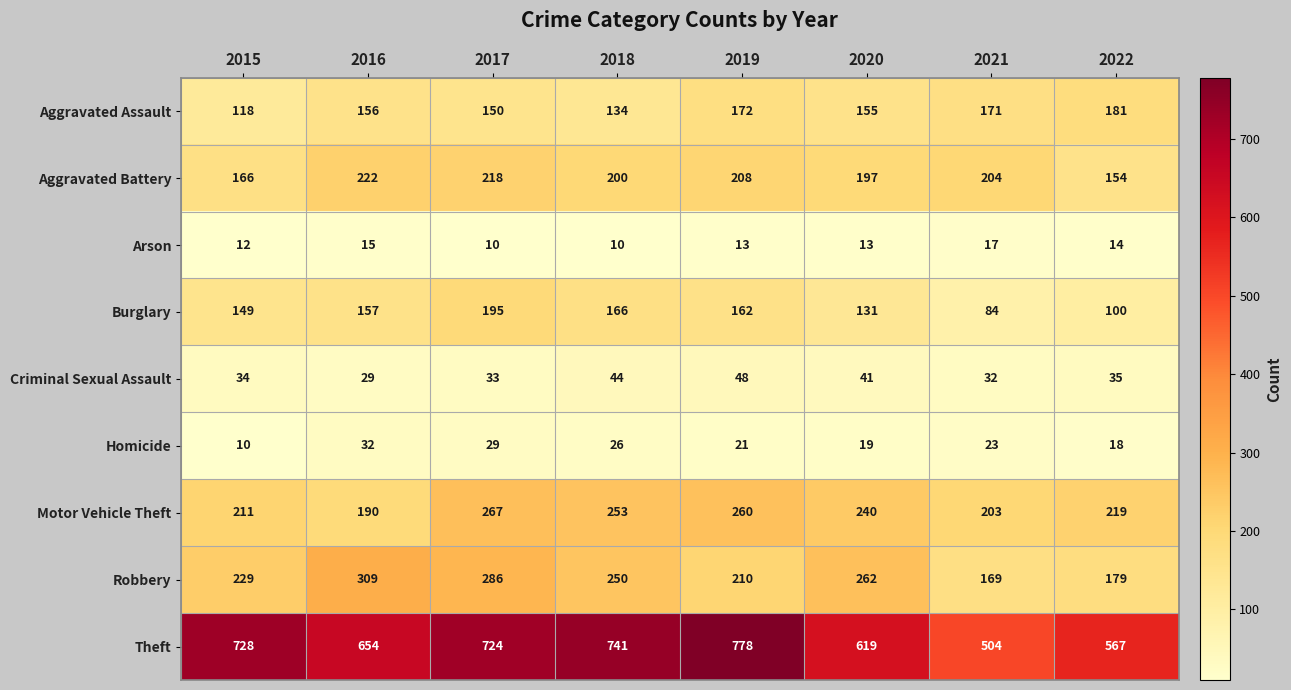

Is it true that Arson equals 14 at 2022?

True